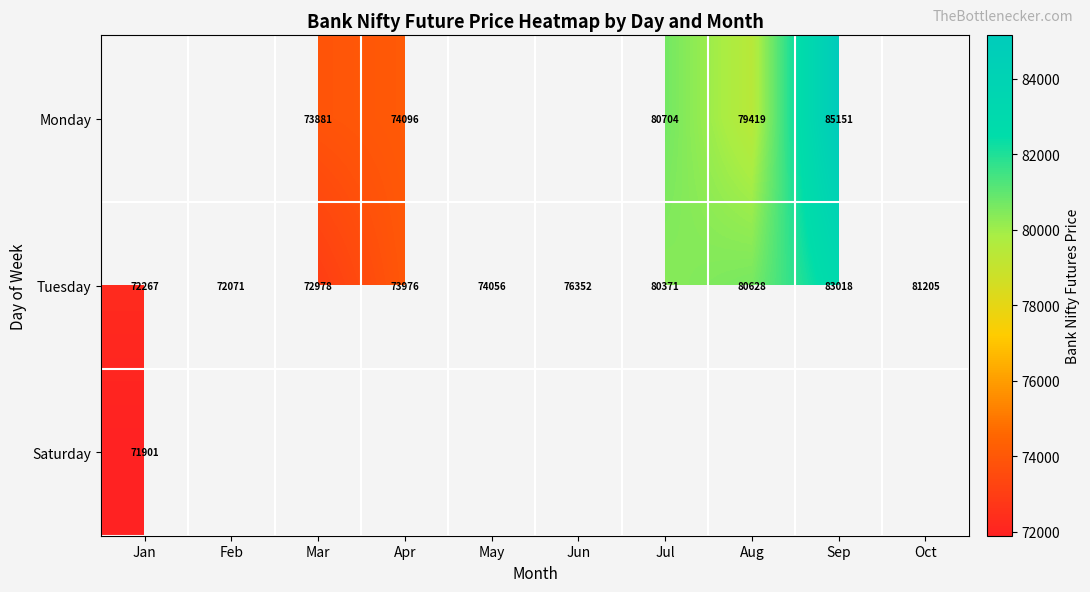

How many series are shown in this chart?

3